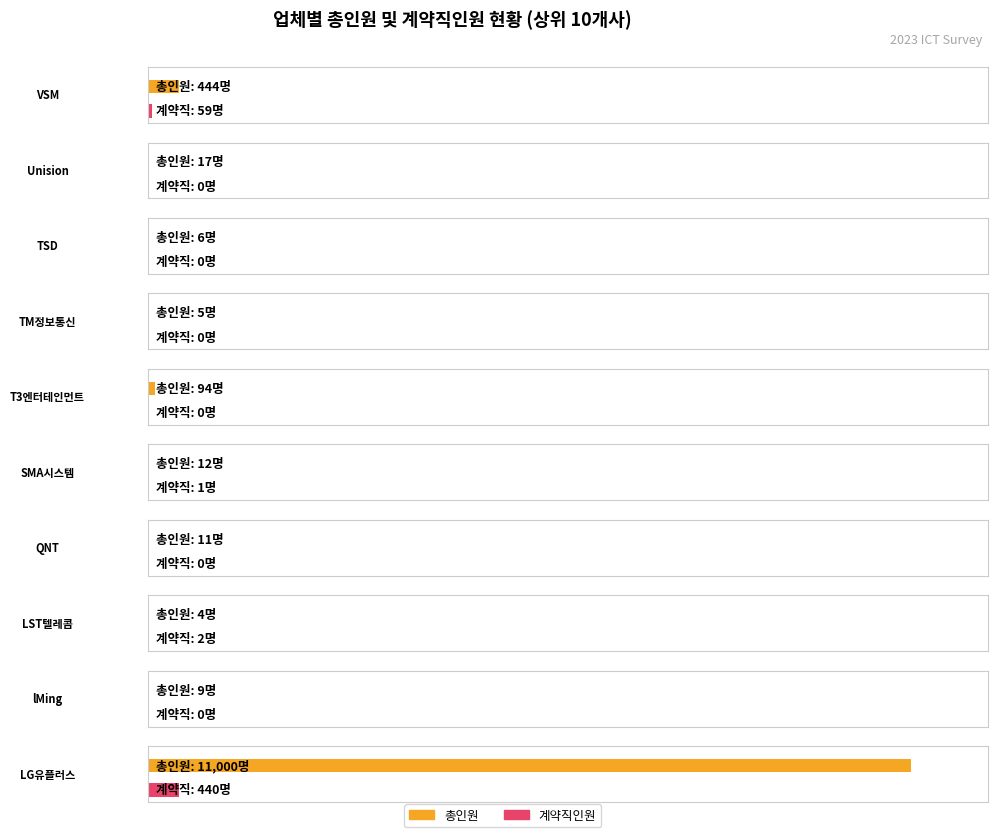

What is the value of the 계약직인원 bar at the 8th from the left?

2